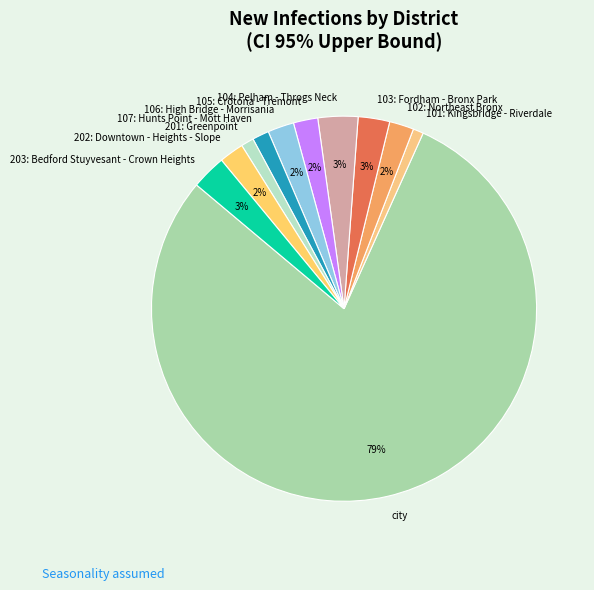

What percentage is the 104: Pelham - Throgs Neck slice, to the nearest percent?

3%